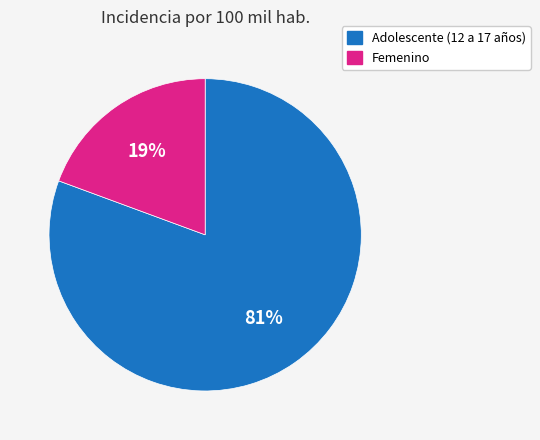

Which category has the biggest portion of the pie?

Adolescente (12 a 17 años)